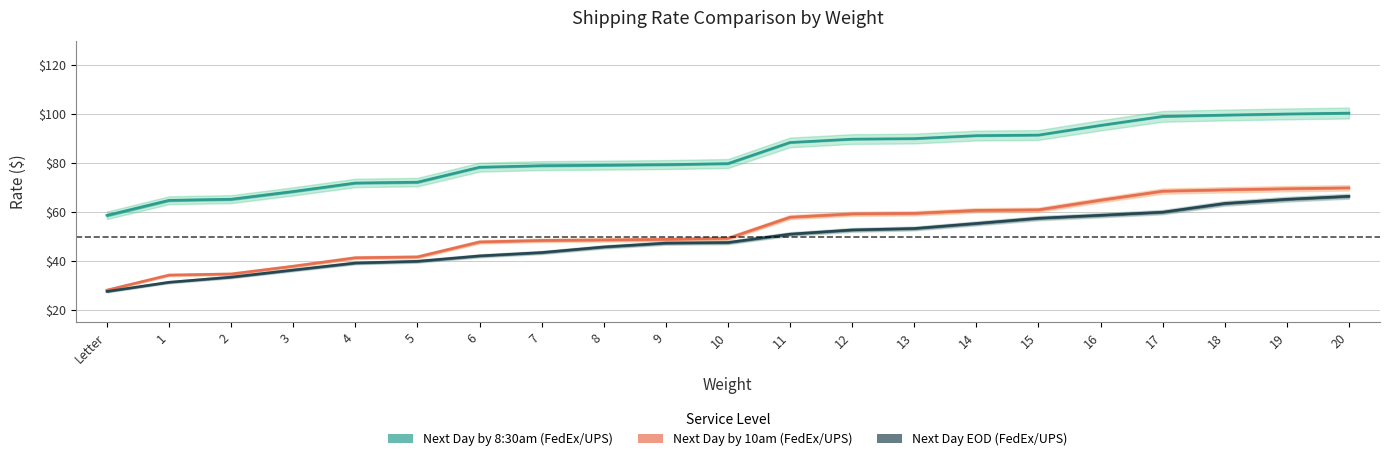

What is the highest value of the FedEx Priority Overnight series?

66.5